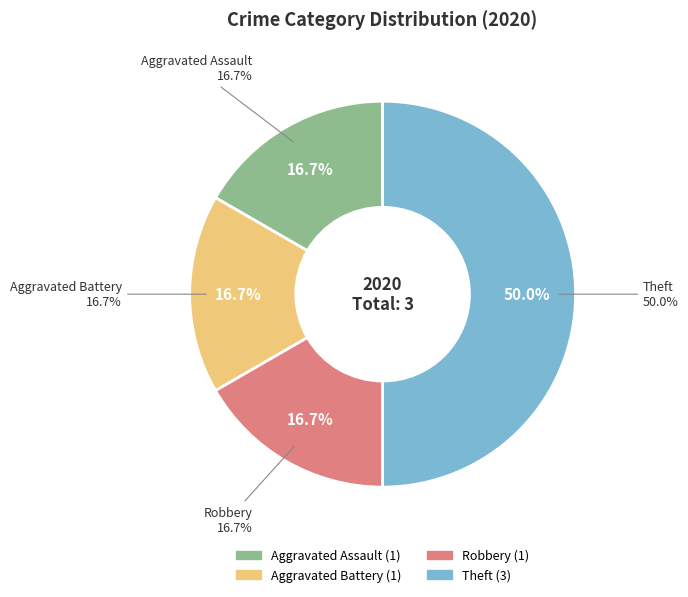

Is it true that Theft is 50% of the pie?

True